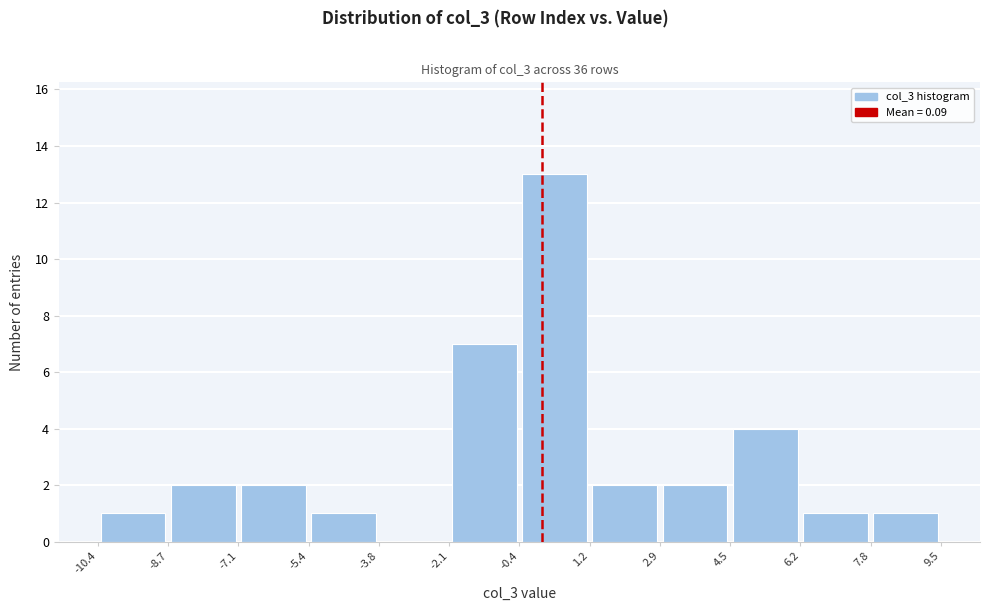

Reading left to right, list every bar in this chart as the range it spans on the x-axis followed by its height. The values are not printed on the chart, so give them approximately, as read against the axis.

-10.4 to -8.7: 1
-8.7 to -7.1: 2
-7.1 to -5.4: 2
-5.4 to -3.8: 1
-3.8 to -2.1: 0
-2.1 to -0.4: 7
-0.4 to 1.2: 13
1.2 to 2.9: 2
2.9 to 4.5: 2
4.5 to 6.2: 4
6.2 to 7.8: 1
7.8 to 9.5: 1